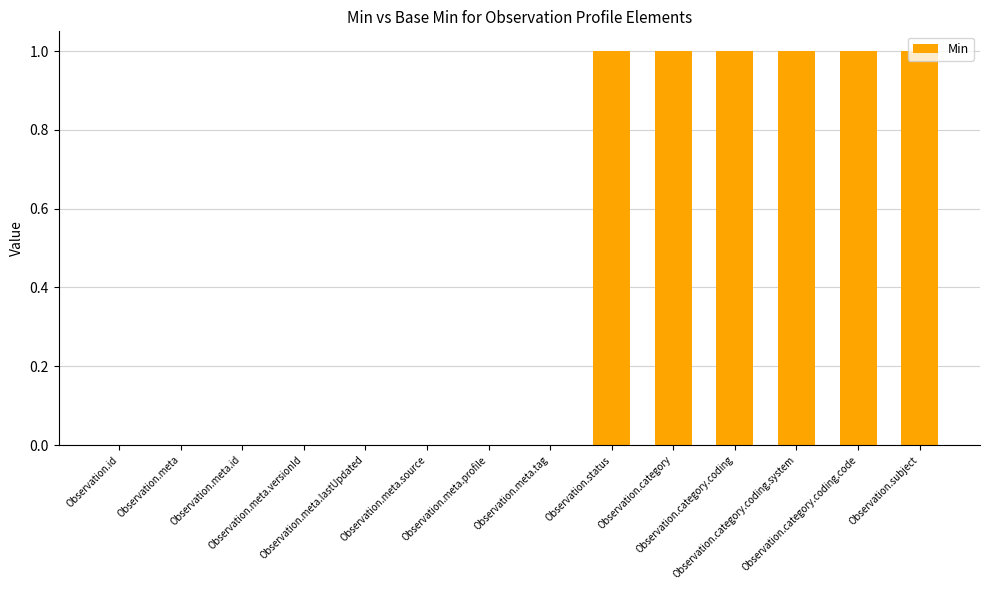

Which has a higher value, Observation.category.coding or Observation.meta.source?

Observation.category.coding